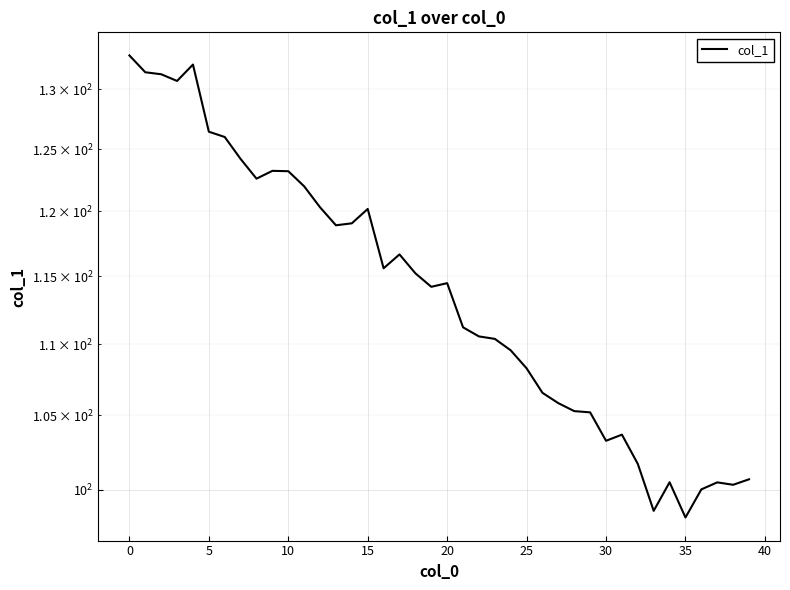

Count the number of values greater than 114.

21